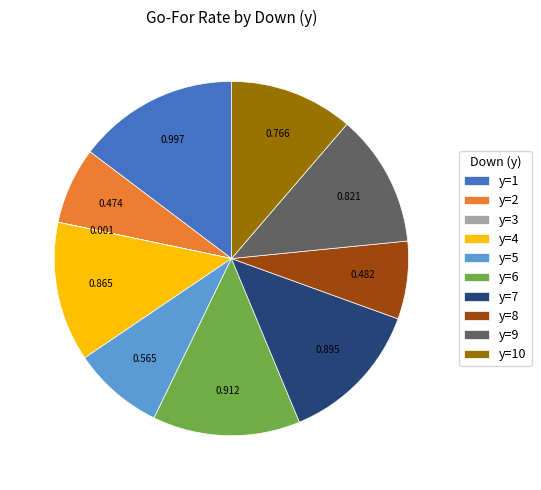

Combined, do y=9 and y=4 account for over 50%?

No